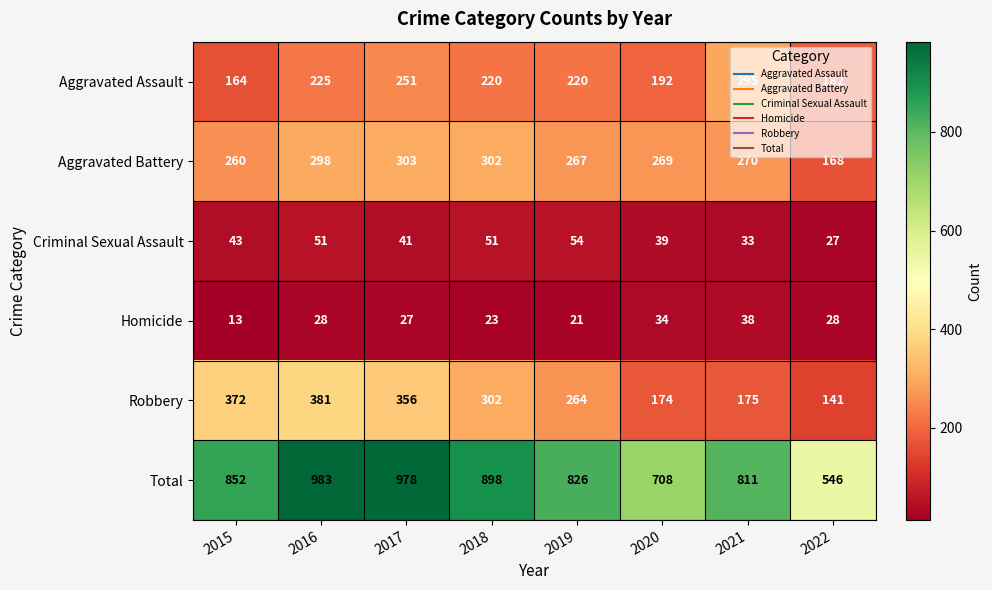

Rank the series by their maximum value, from lowest to highest.

Homicide, Criminal Sexual Assault, Aggravated Assault, Aggravated Battery, Robbery, Total